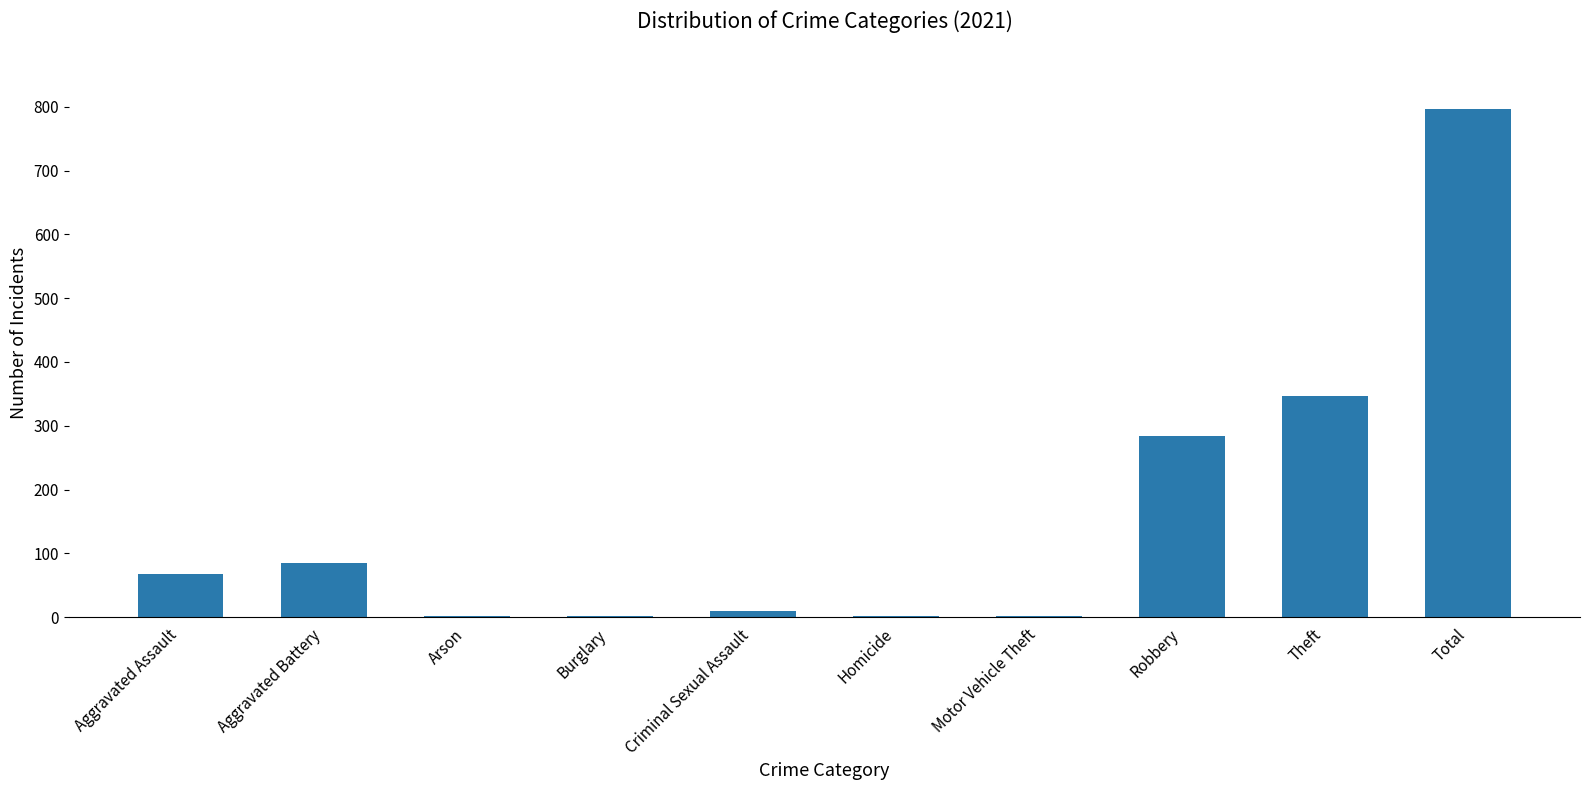

What is the maximum value shown in the chart?

796